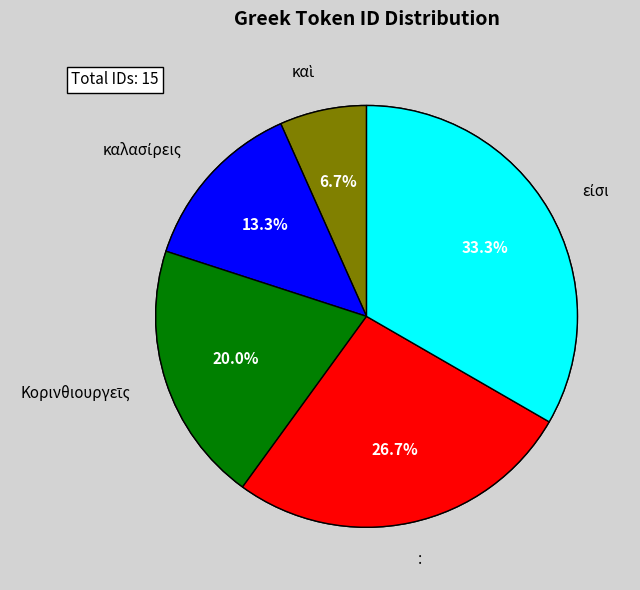

Which category has the smallest portion of the pie?

καὶ